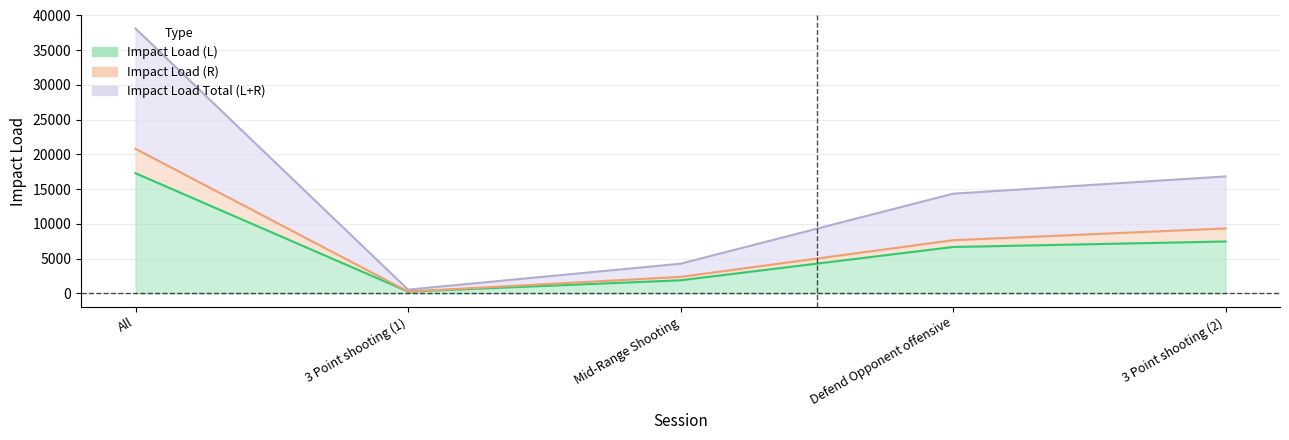

At which category does the chart reach its peak across all series?

All